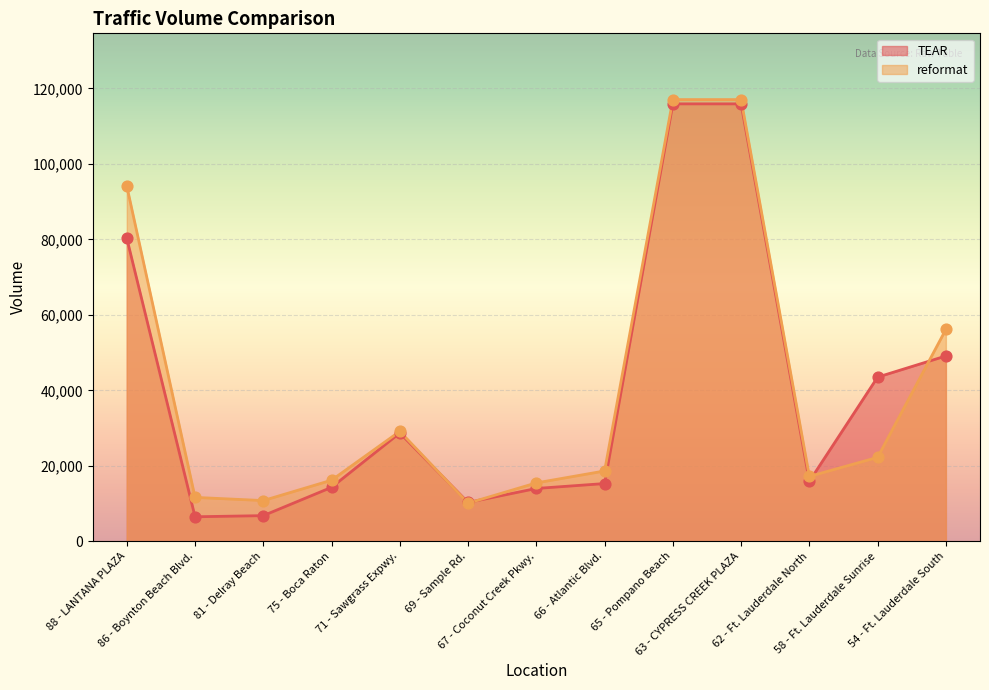

Which series has the largest total across all categories?

reformat